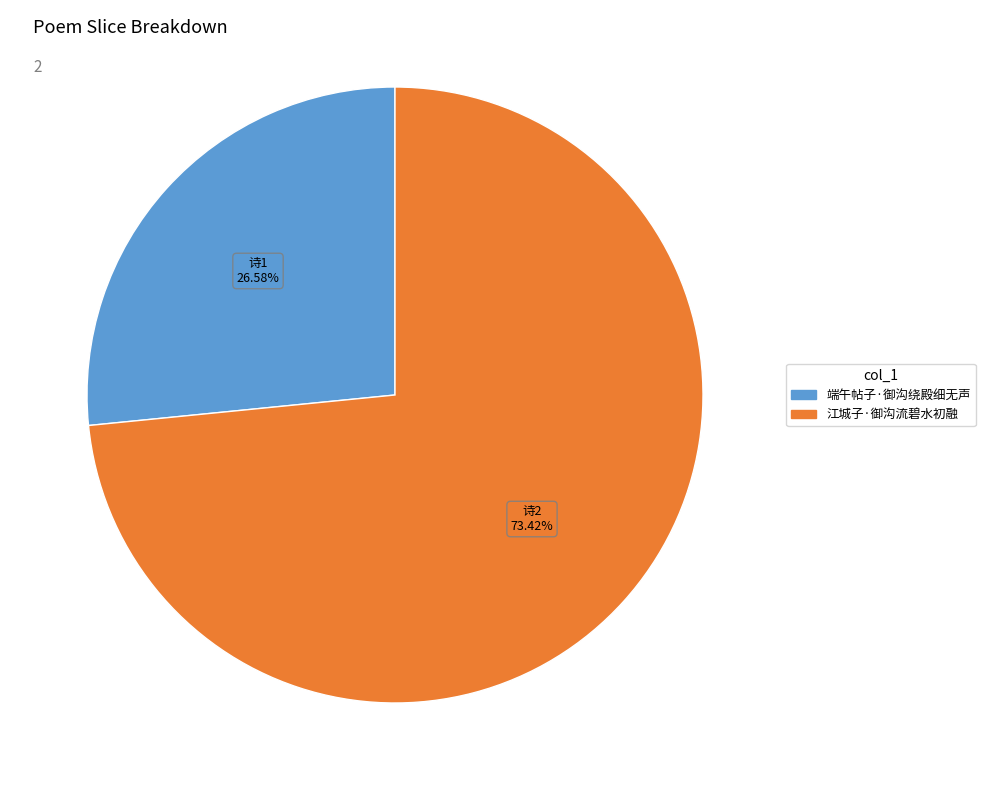

How many slices are in this pie chart?

2